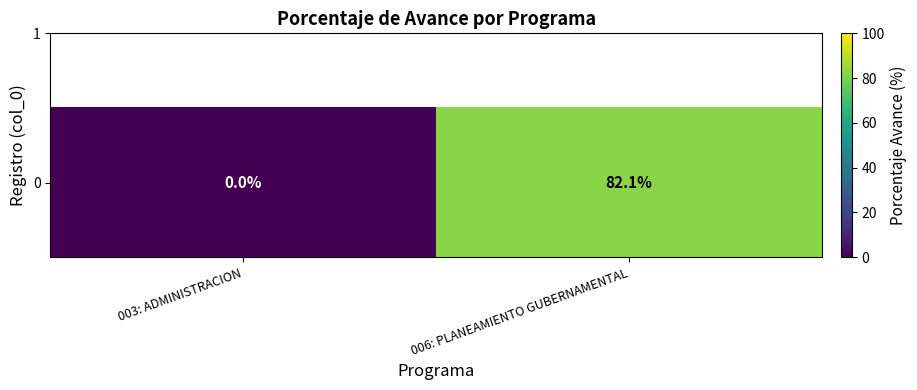

Which label corresponds to the smallest value in the chart?

003: ADMINISTRACION